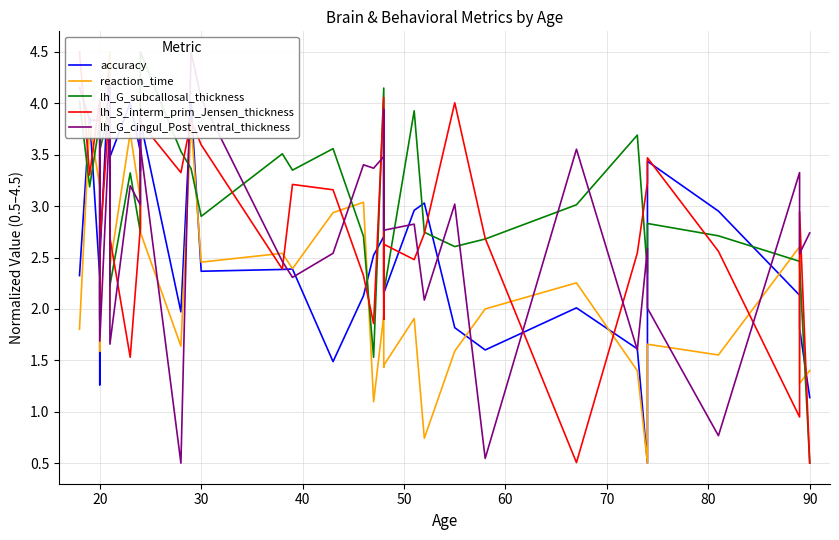

How many lines are shown in the chart?

5